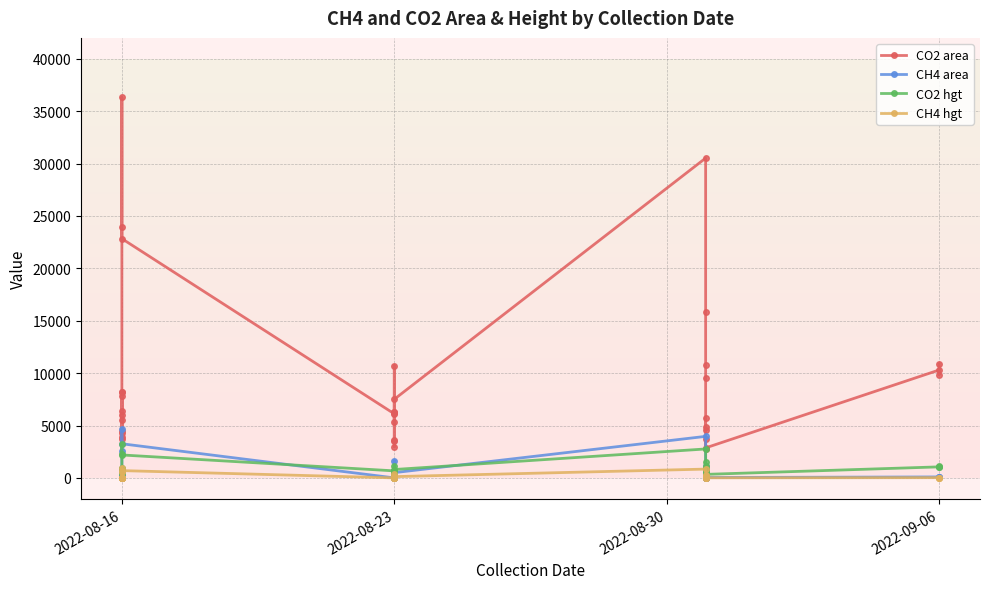

How many interior local peaks does the CO2 area series have?

8